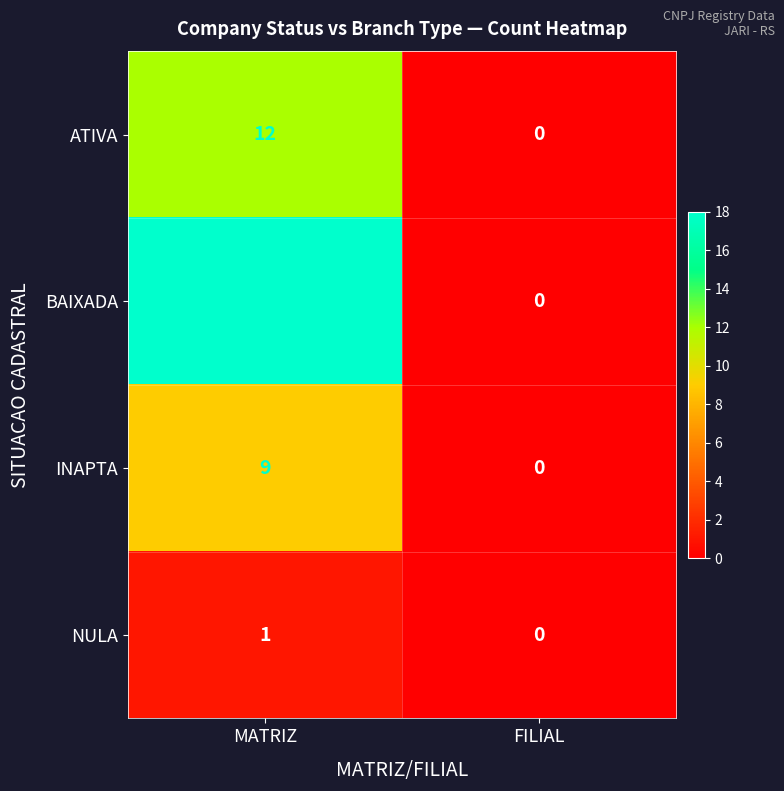

How many data points in INAPTA are less than 9?

1